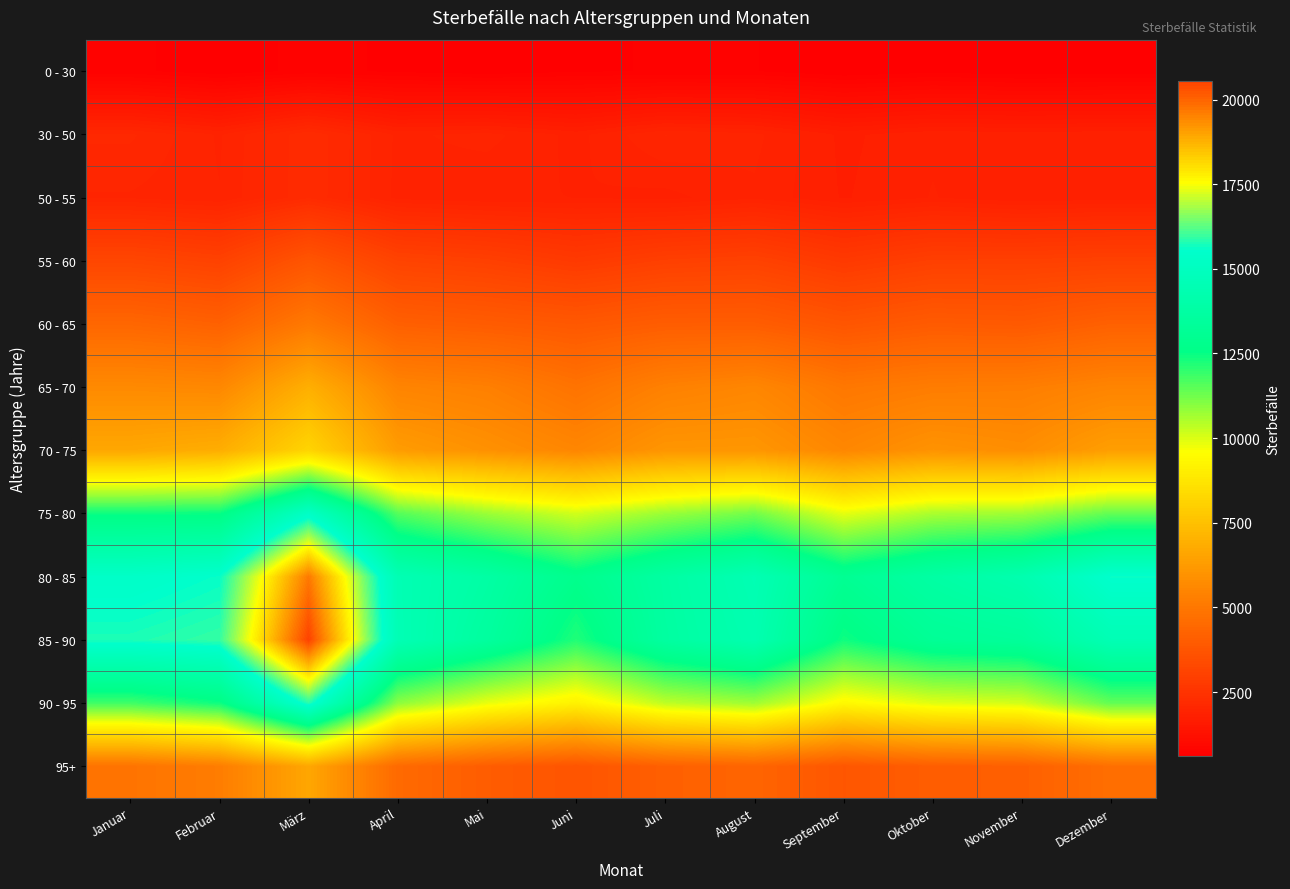

Rank the series by their maximum value, from lowest to highest.

0 - 30, 50 - 55, 30 - 50, 55 - 60, 60 - 65, 95+, 65 - 70, 70 - 75, 75 - 80, 90 - 95, 80 - 85, 85 - 90